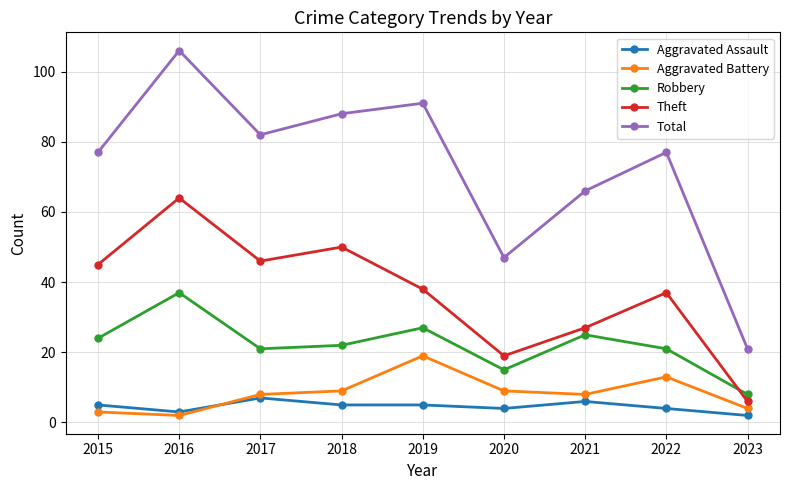

True or false: Aggravated Battery and Theft cross at least once.

False